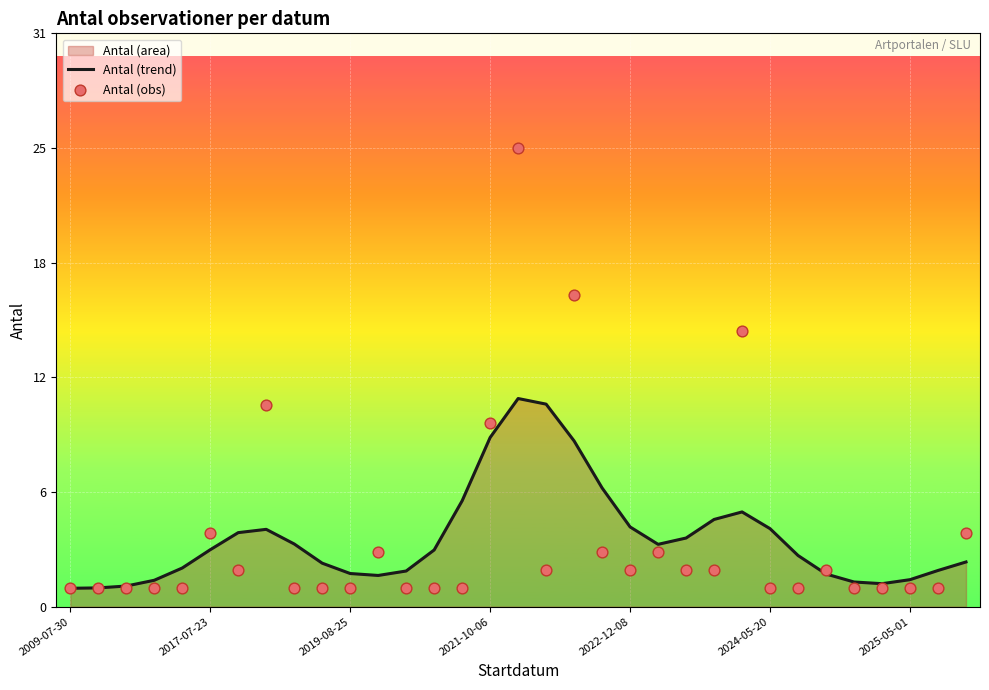

What is the total value across all series at 17?

13.0